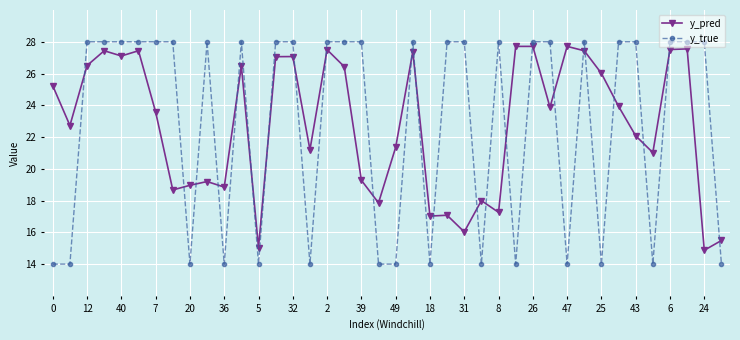

What are all the series names shown in the legend?

y_pred, y_true